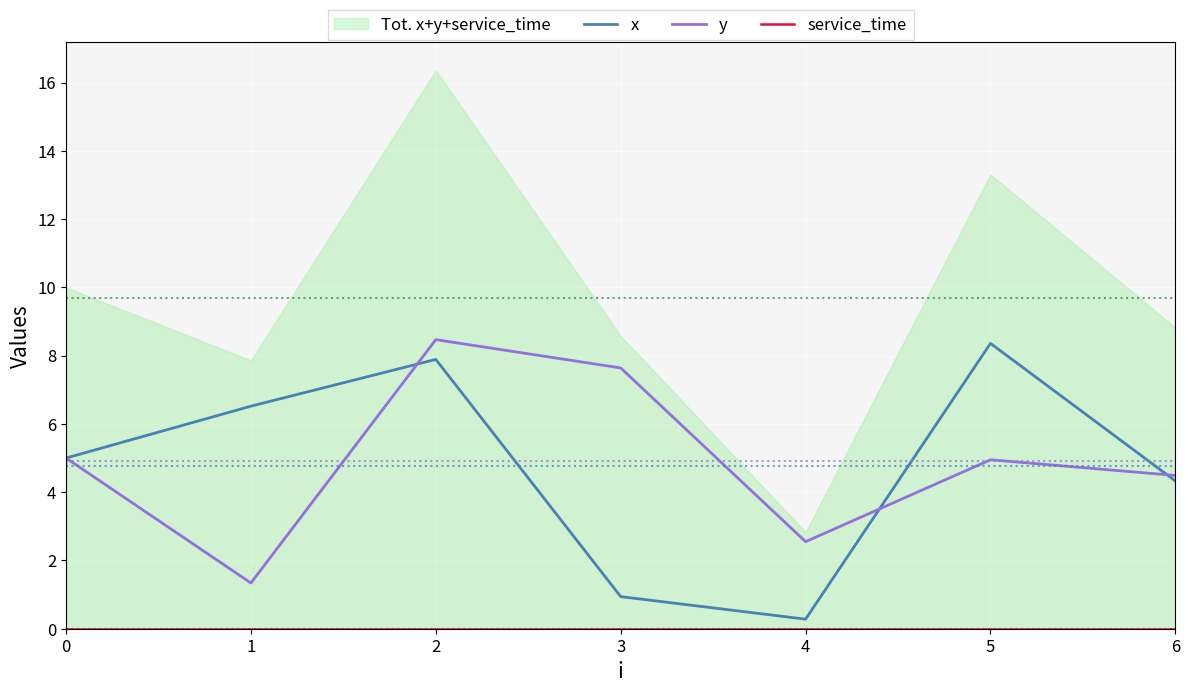

Rank the series by their maximum value, from lowest to highest.

service_time, x, y